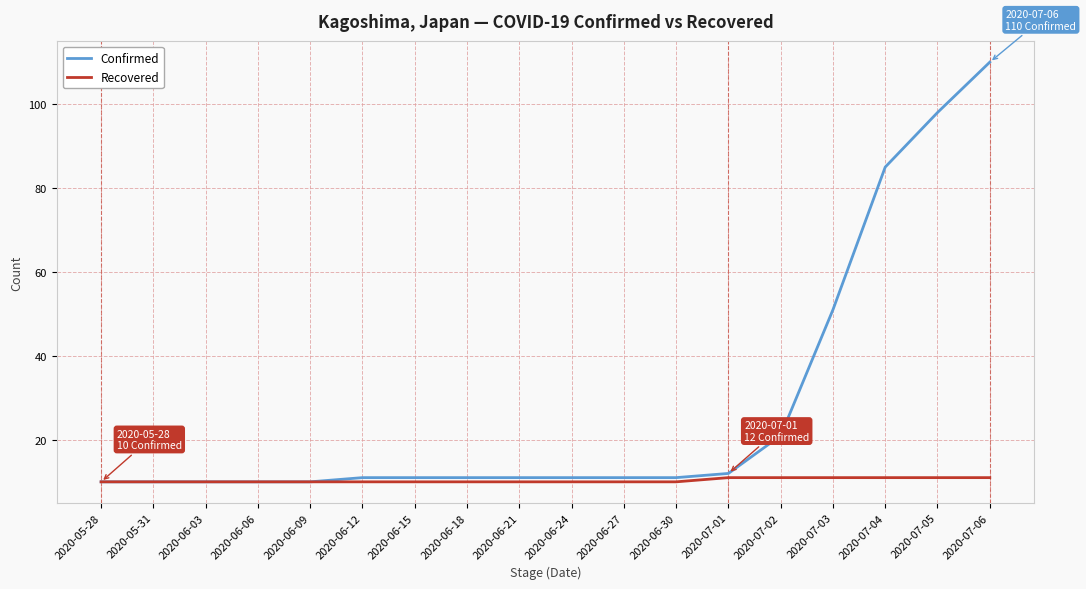

At how many categories does at least one series exceed 74?

3